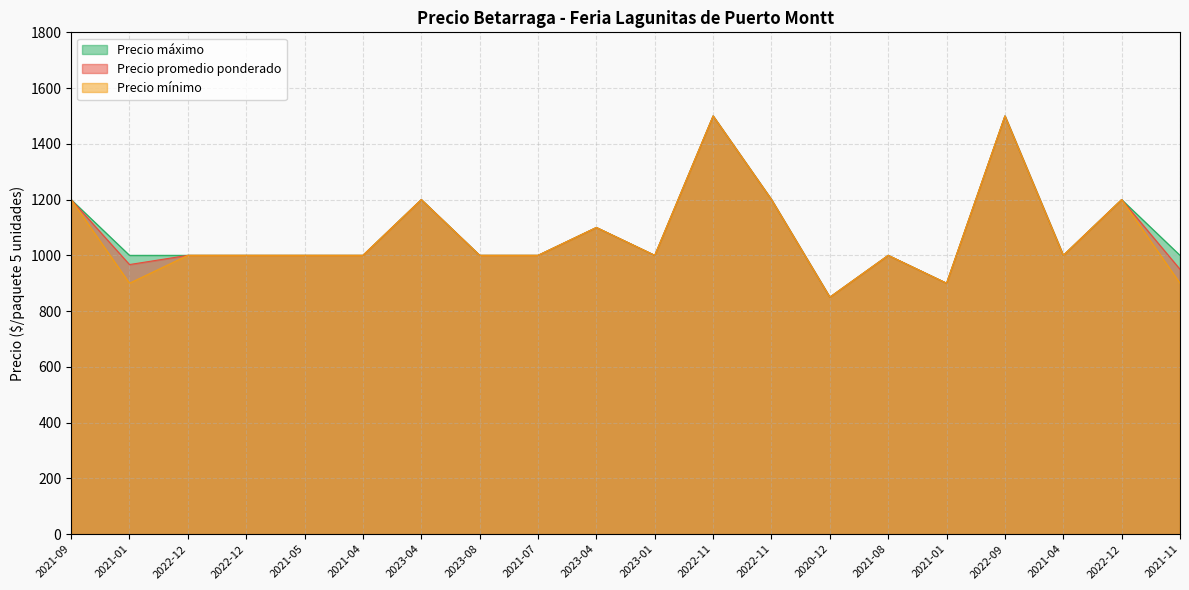

At which category is the sum across all series the highest?

2022-11